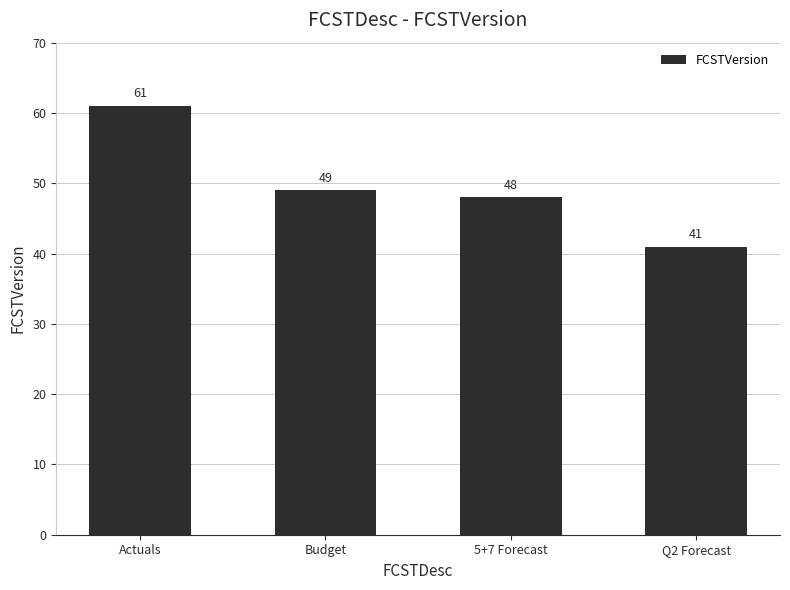

What is the change in value from Actuals to Q2 Forecast?

-20